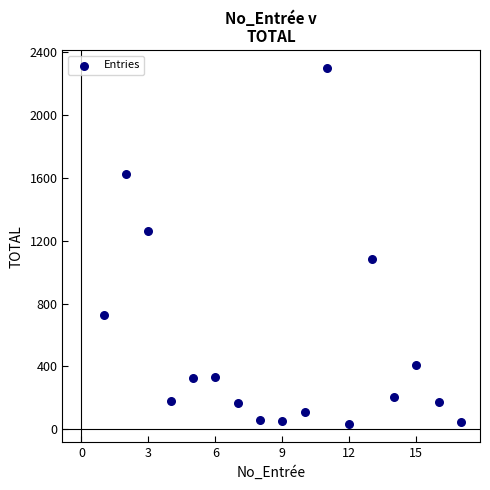

What is the range of Y values (max minus min)?

2267.5